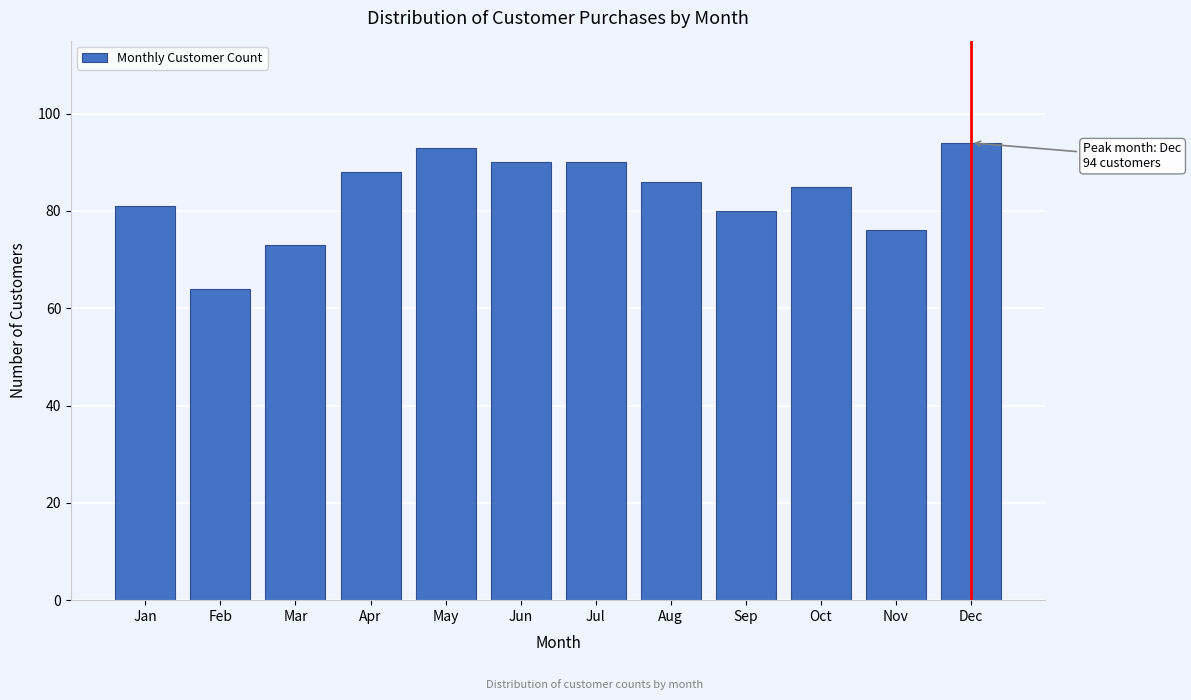

Reading left to right, list all the values displayed in this chart.

Jan=81	Feb=64	Mar=73	Apr=88	May=93	Jun=90	Jul=90	Aug=86	Sep=80	Oct=85	Nov=76	Dec=94